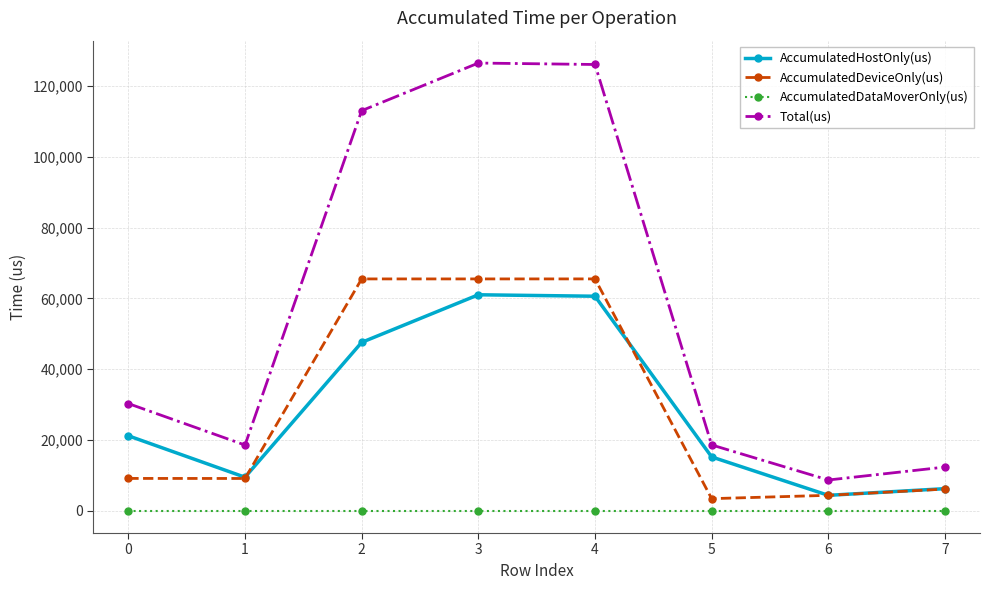

What is the difference between the highest and lowest values at 2?

113092.0